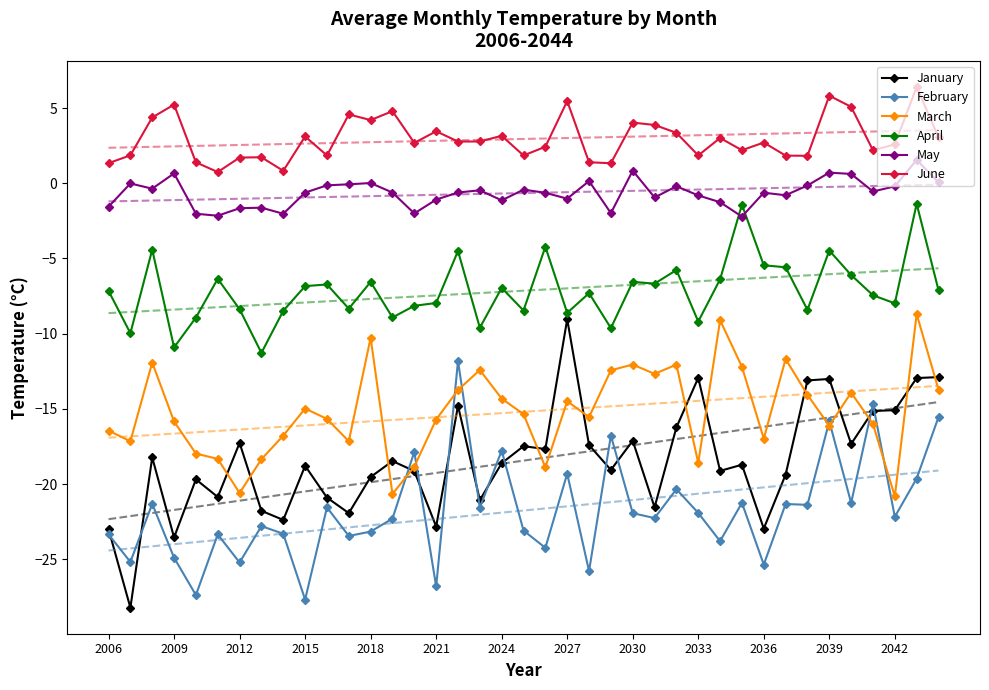

What value does the June series have at 2030?

4.0